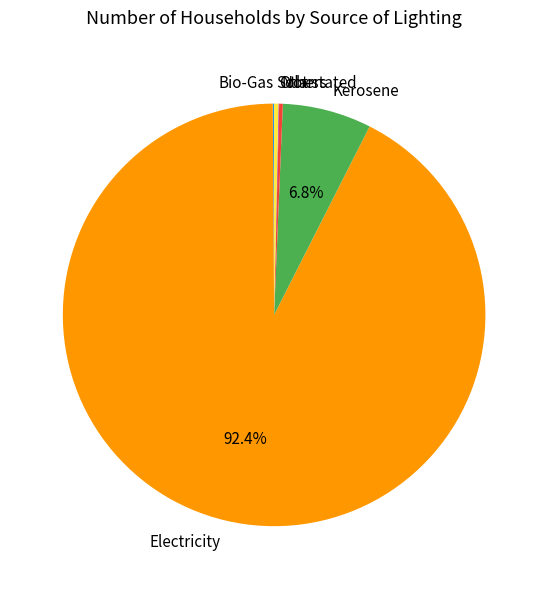

Which slice is the largest?

Electricity